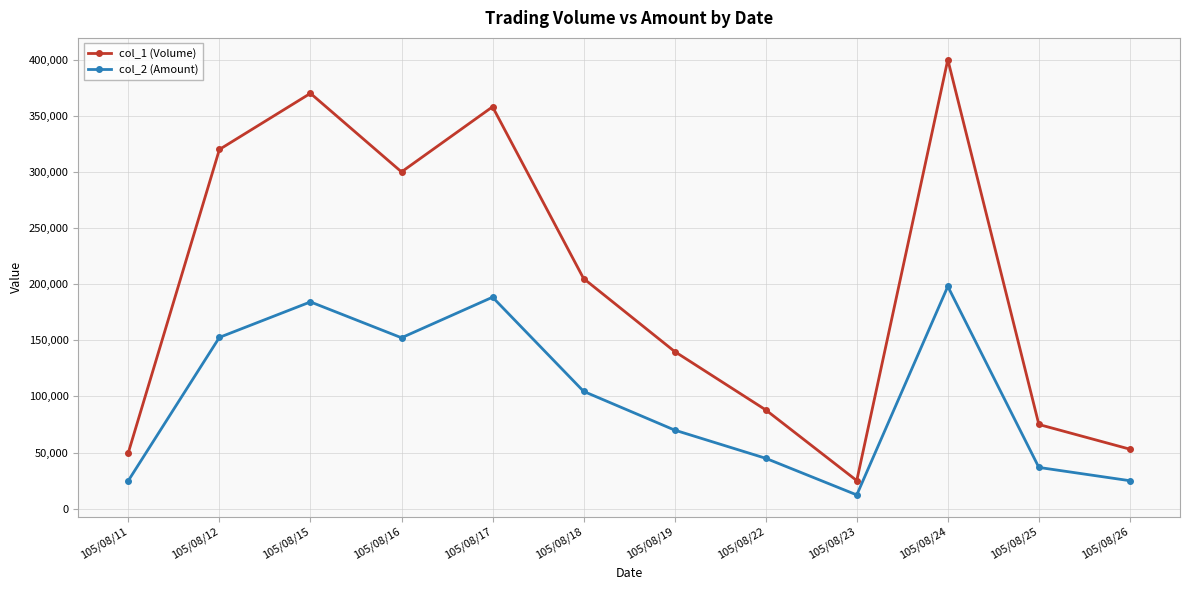

Count the number of categories in the chart.

12